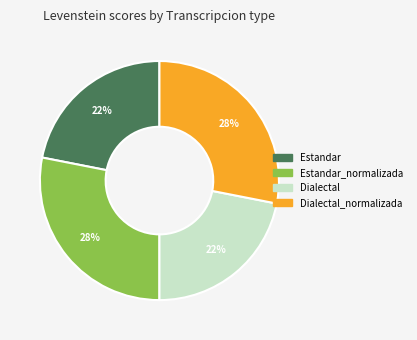

To the nearest percent, what is the difference between the largest and smallest slice percentages?

6%